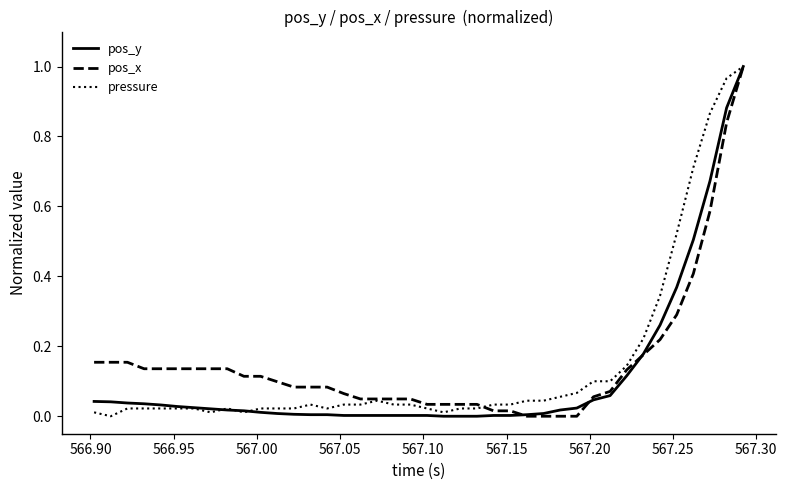

Does the chart display data point markers on the line(s)?

No